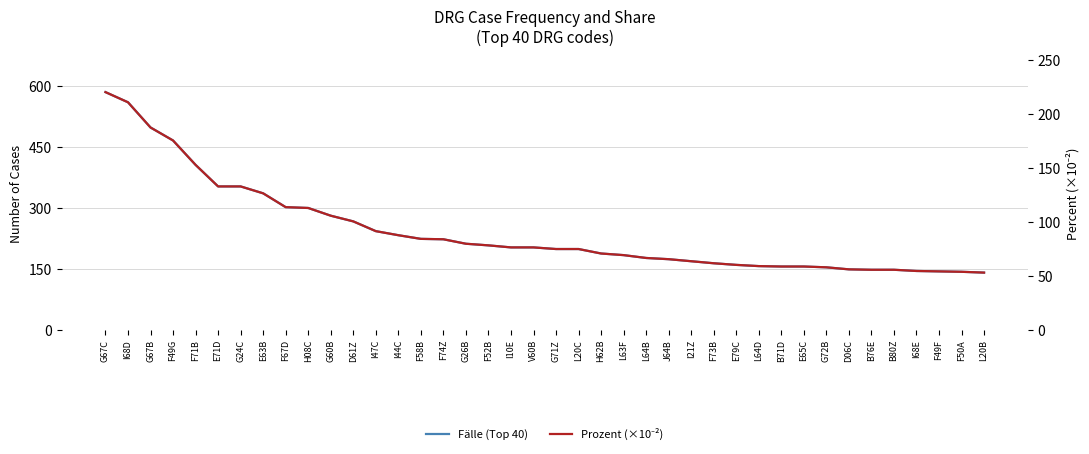

How many distinct data groups are displayed?

2